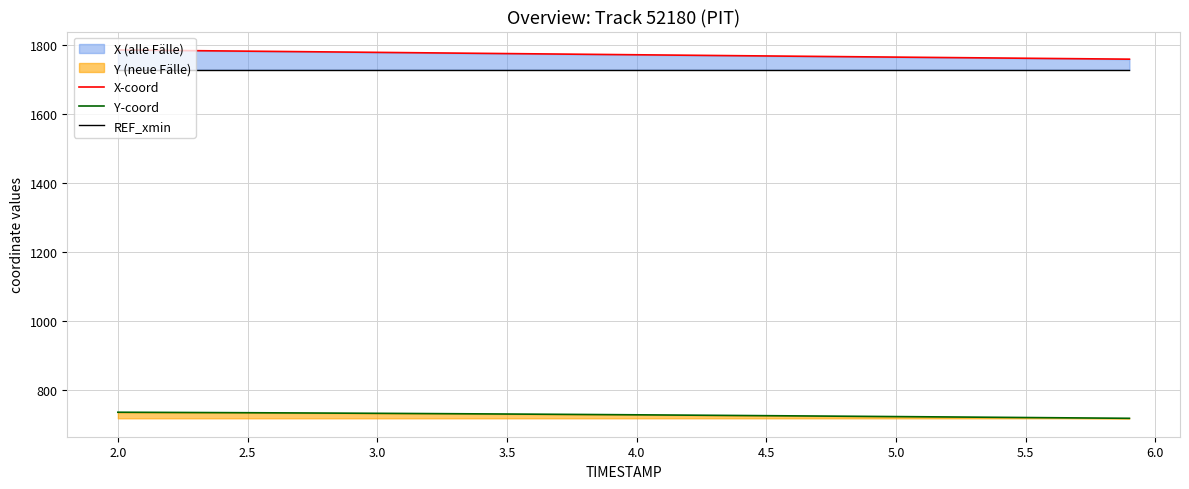

How many categories are shown in the chart?

40